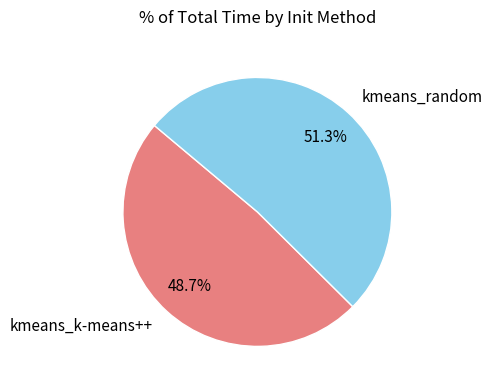

How many slices are in this pie chart?

2